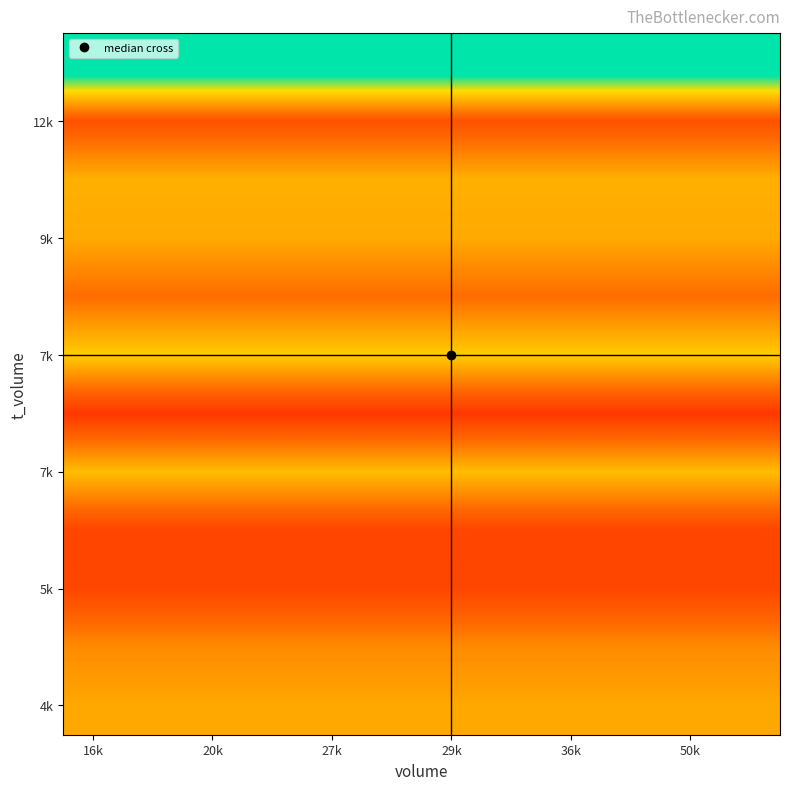

What is the smallest value displayed?

25.2